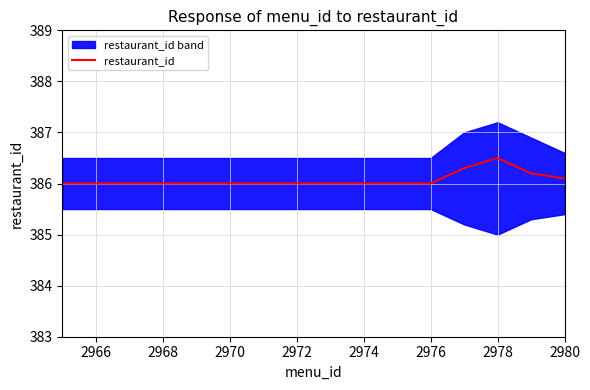

What is the minimum value for restaurant_id?

386.0